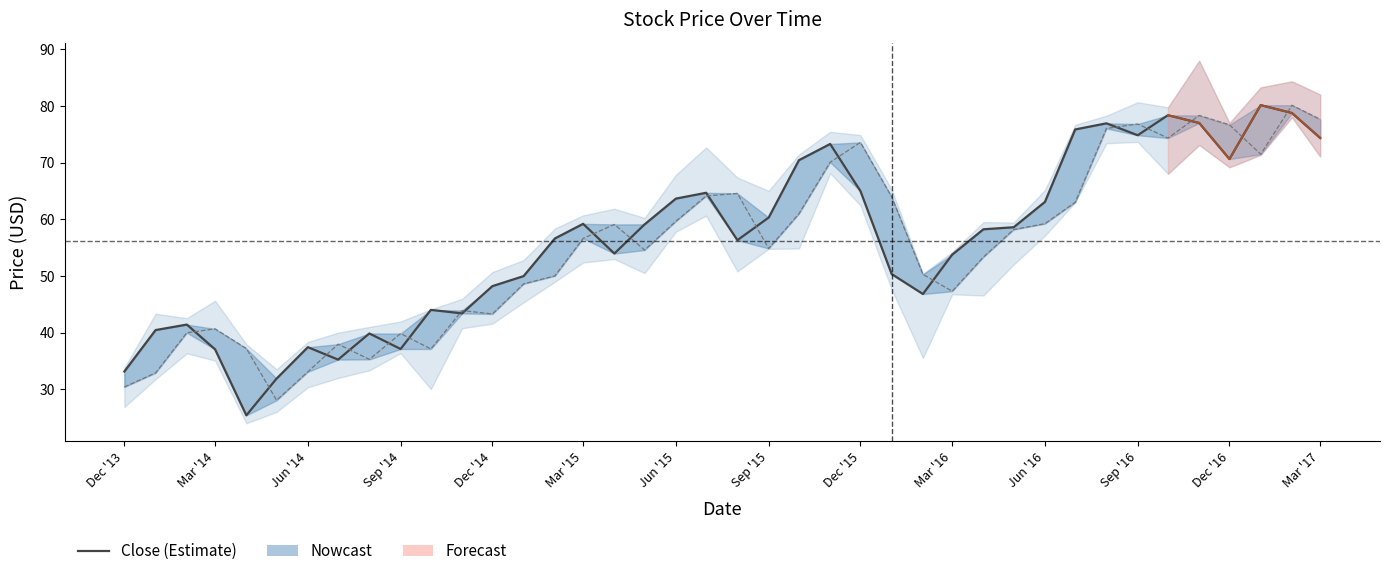

What is the spread (max minus min) of values at Sep '15?

5.5